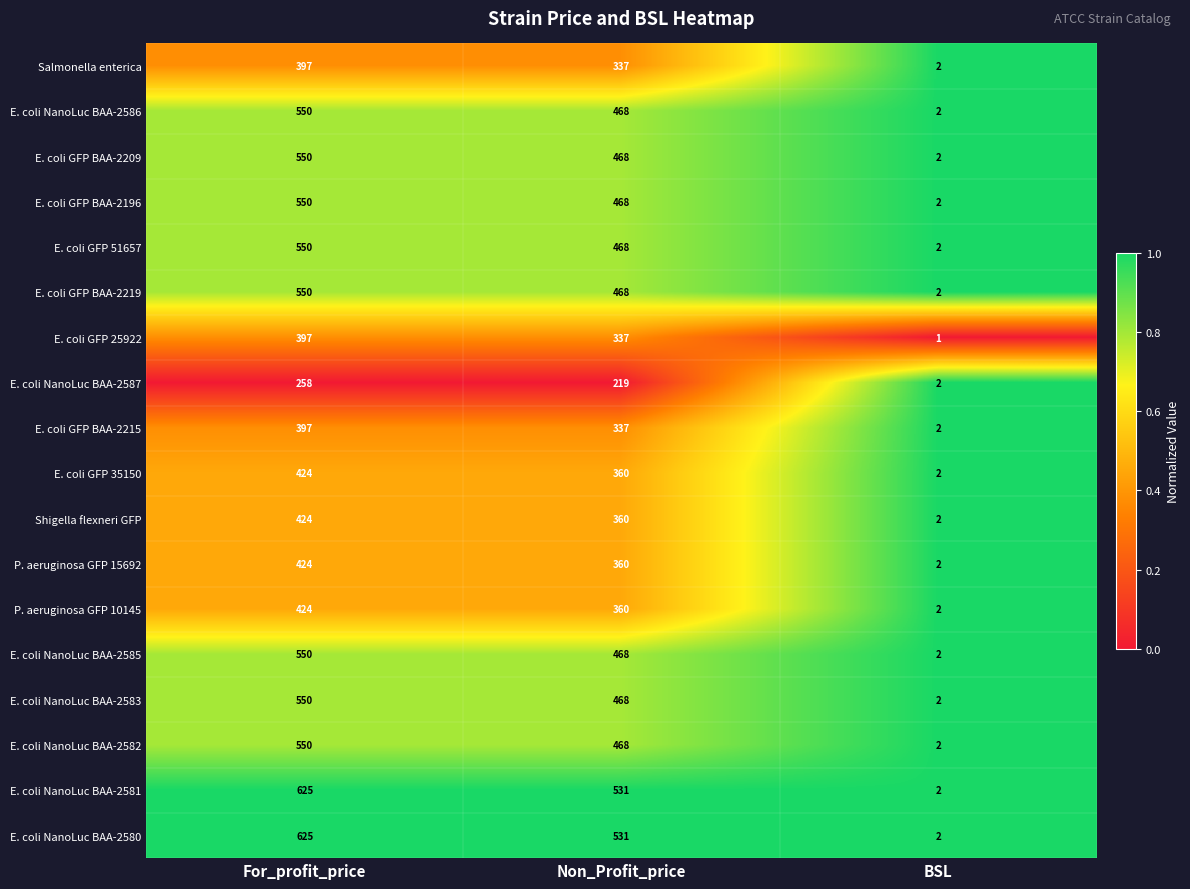

What is the difference between the E. coli NanoLuc BAA-2585 values at BSL and Non_Profit_price?

466